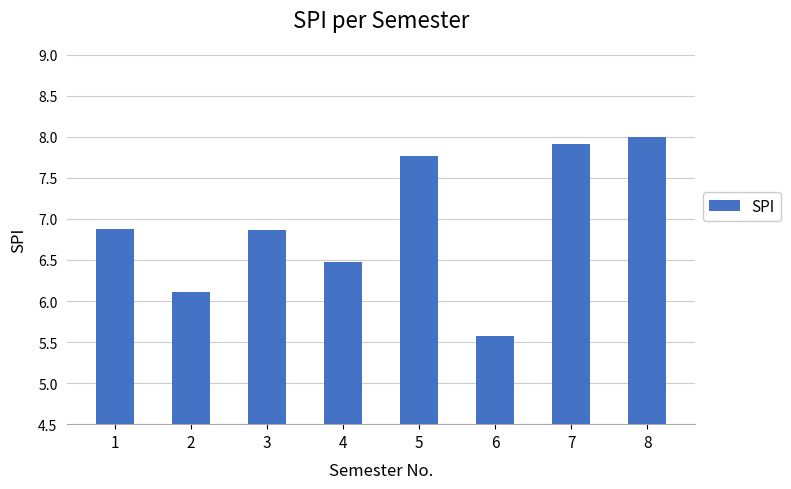

True or false: the data shows 6.1 at 2.

True